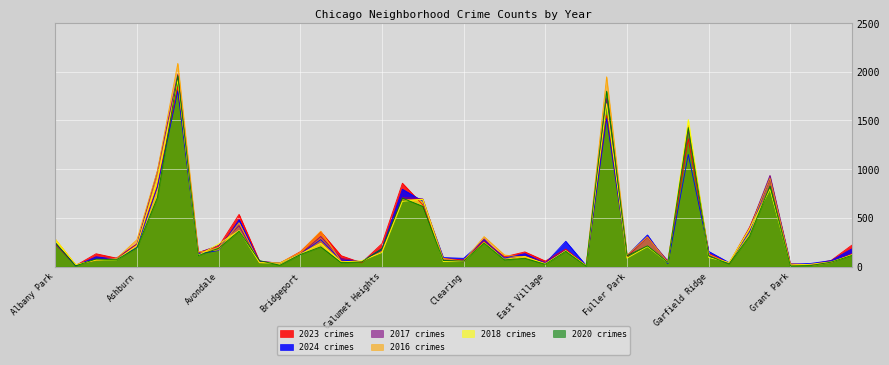

Reading left to right, extract all data points from this chart.

2023: Albany Park=232	Andersonville=11	Archer Heights=132	Armour Square=87	Ashburn=228	Auburn Gresham=824	Austin=1848	Avalon Park=144	Avondale=208	Belmont Cragin=536	Beverly=56	Boystown=35	Bridgeport=153	Brighton Park=359	Bucktown=112	Burnside=39	Calumet Heights=236	Chatham=856	Chicago Lawn=634	Chinatown=84	Clearing=68	Douglas=262	Dunning=101	East Side=151	East Village=57	Edgewater=180	Edison Park=10	Englewood=1552	Fuller Park=102	Gage Park=304	Galewood=48	Garfield Park=1312	Garfield Ridge=135	Gold Coast=35	Grand Boulevard=404	Grand Crossing=898	Grant Park=16	Greektown=22	Hegewisch=64	Hermosa=219
2024: Albany Park=242	Andersonville=7	Archer Heights=101	Armour Square=74	Ashburn=198	Auburn Gresham=816	Austin=1803	Avalon Park=130	Avondale=166	Belmont Cragin=482	Beverly=50	Boystown=38	Bridgeport=128	Brighton Park=277	Bucktown=68	Burnside=51	Calumet Heights=184	Chatham=794	Chicago Lawn=673	Chinatown=93	Clearing=85	Douglas=271	Dunning=88	East Side=133	East Village=34	Edgewater=260	Edison Park=11	Englewood=1520	Fuller Park=114	Gage Park=325	Galewood=30	Garfield Park=1151	Garfield Ridge=156	Gold Coast=41	Grand Boulevard=358	Grand Crossing=910	Grant Park=24	Greektown=33	Hegewisch=62	Hermosa=181
2017: Albany Park=235	Andersonville=17	Archer Heights=69	Armour Square=87	Ashburn=233	Auburn Gresham=978	Austin=1972	Avalon Park=142	Avondale=218	Belmont Cragin=420	Beverly=46	Boystown=33	Bridgeport=128	Brighton Park=309	Bucktown=85	Burnside=50	Calumet Heights=162	Chatham=711	Chicago Lawn=695	Chinatown=63	Clearing=49	Douglas=285	Dunning=72	East Side=108	East Village=46	Edgewater=166	Edison Park=12	Englewood=1726	Fuller Park=110	Gage Park=301	Galewood=58	Garfield Park=1401	Garfield Ridge=119	Gold Coast=31	Grand Boulevard=392	Grand Crossing=936	Grant Park=30	Greektown=20	Hegewisch=43	Hermosa=134
2016: Albany Park=282	Andersonville=20	Archer Heights=65	Armour Square=83	Ashburn=276	Auburn Gresham=983	Austin=2086	Avalon Park=151	Avondale=172	Belmont Cragin=451	Beverly=40	Boystown=39	Bridgeport=147	Brighton Park=363	Bucktown=55	Burnside=49	Calumet Heights=157	Chatham=686	Chicago Lawn=690	Chinatown=84	Clearing=55	Douglas=308	Dunning=119	East Side=97	East Village=32	Edgewater=162	Edison Park=12	Englewood=1948	Fuller Park=118	Gage Park=305	Galewood=42	Garfield Park=1448	Garfield Ridge=126	Gold Coast=33	Grand Boulevard=384	Grand Crossing=908	Grant Park=26	Greektown=11	Hegewisch=42	Hermosa=124
2018: Albany Park=281	Andersonville=19	Archer Heights=69	Armour Square=69	Ashburn=218	Auburn Gresham=898	Austin=1912	Avalon Park=115	Avondale=233	Belmont Cragin=370	Beverly=41	Boystown=34	Bridgeport=129	Brighton Park=240	Bucktown=47	Burnside=60	Calumet Heights=145	Chatham=670	Chicago Lawn=691	Chinatown=52	Clearing=55	Douglas=246	Dunning=74	East Side=105	East Village=26	Edgewater=164	Edison Park=9	Englewood=1672	Fuller Park=87	Gage Park=205	Galewood=42	Garfield Park=1510	Garfield Ridge=94	Gold Coast=43	Grand Boulevard=388	Grand Crossing=794	Grant Park=15	Greektown=24	Hegewisch=49	Hermosa=118
2020: Albany Park=246	Andersonville=8	Archer Heights=78	Armour Square=70	Ashburn=193	Auburn Gresham=708	Austin=1959	Avalon Park=113	Avondale=188	Belmont Cragin=364	Beverly=62	Boystown=14	Bridgeport=124	Brighton Park=203	Bucktown=41	Burnside=47	Calumet Heights=185	Chatham=703	Chicago Lawn=618	Chinatown=63	Clearing=56	Douglas=242	Dunning=69	East Side=85	East Village=24	Edgewater=157	Edison Park=5	Englewood=1801	Fuller Park=112	Gage Park=213	Galewood=43	Garfield Park=1427	Garfield Ridge=109	Gold Coast=28	Grand Boulevard=313	Grand Crossing=828	Grant Park=7	Greektown=11	Hegewisch=46	Hermosa=114